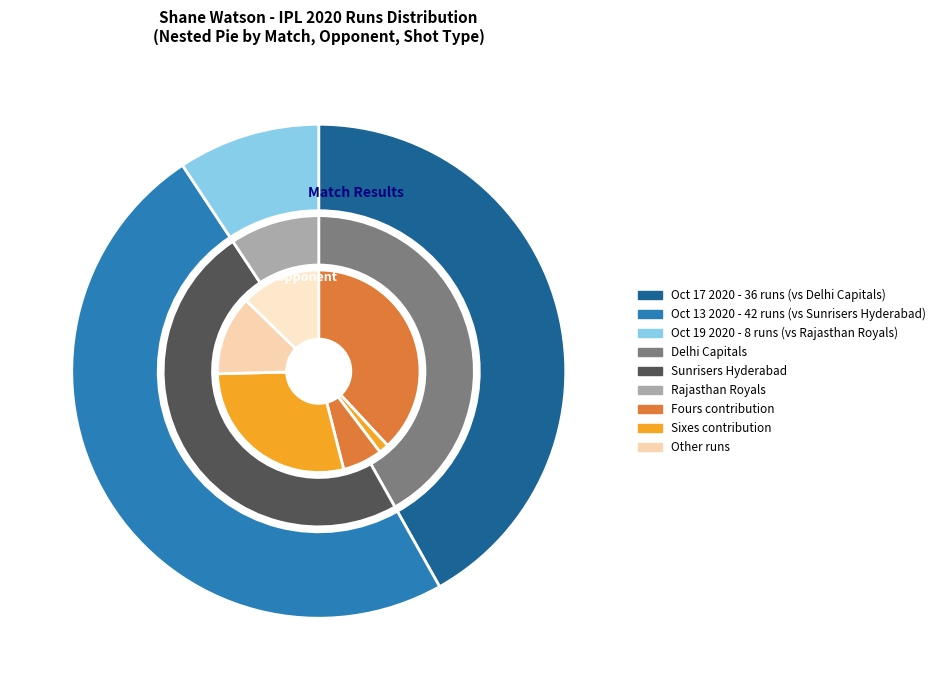

True or false: Oct 13 2020 accounts for 37% of the total.

False